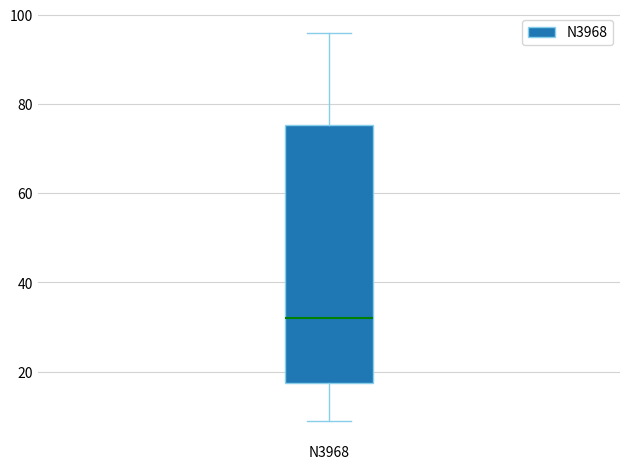

Transcribe this box plot: give where the median line is, the range the box spans, and where the two whiskers end, as read against the y-axis. The values are not printed on the chart, so give them approximately, as read against the axis.

median 32, box 18 to 76, whiskers 10 to 96